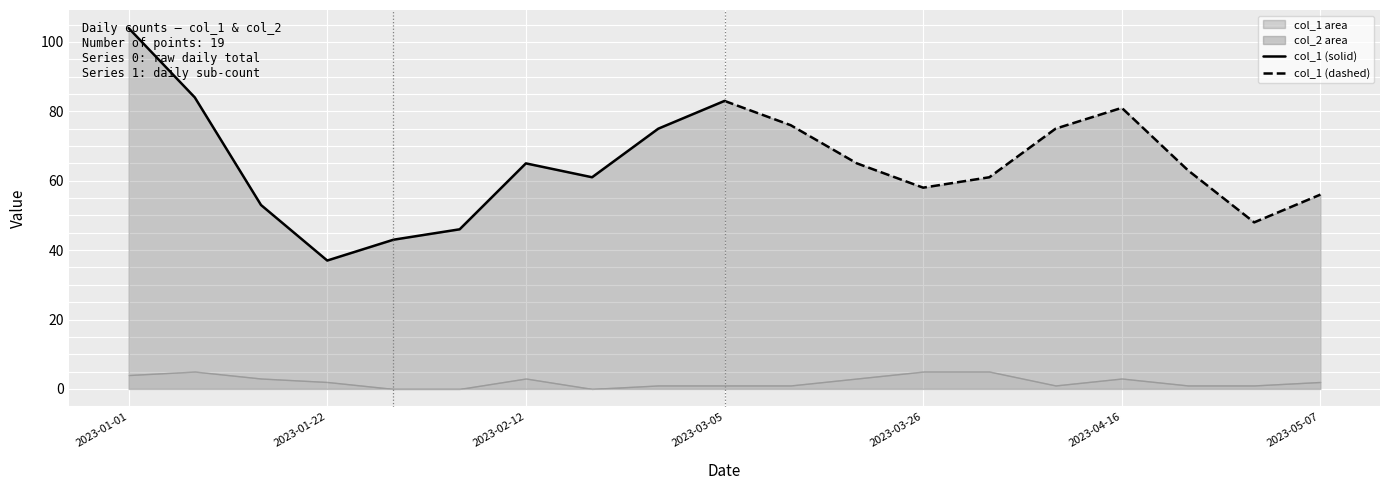

The value of col_1 (solid) at 2023-01-22 is 58. True or false?

False